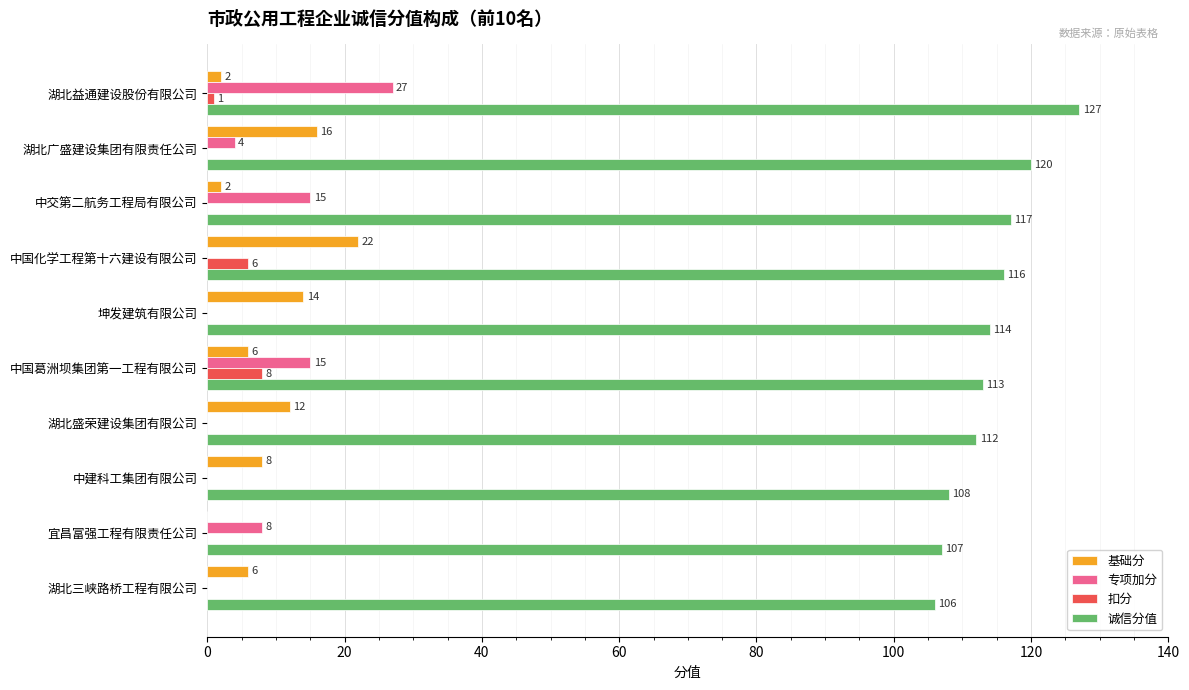

Is the value of 诚信分值 at 湖北益通建设股份有限公司 greater than the value of 专项加分 at 坤发建筑有限公司?

Yes